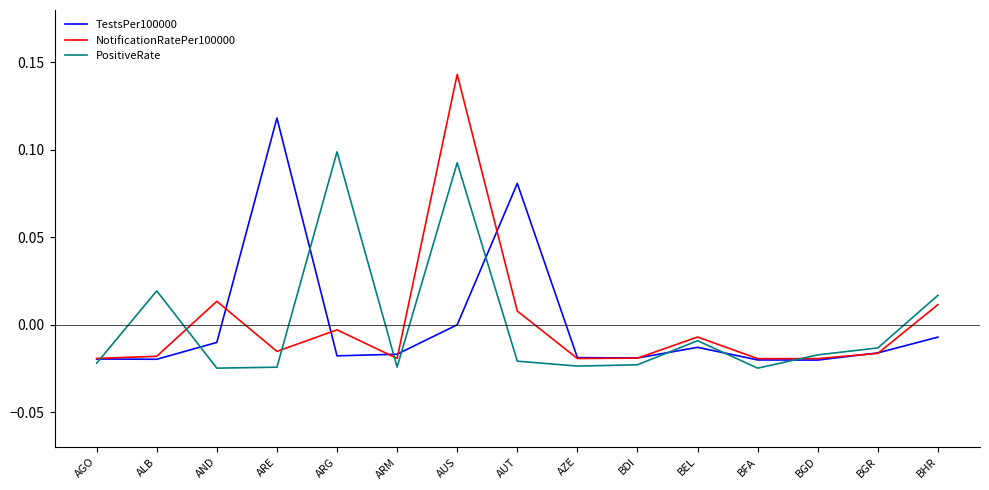

In PositiveRate, how many points are higher than both neighbors (excluding endpoints)?

4